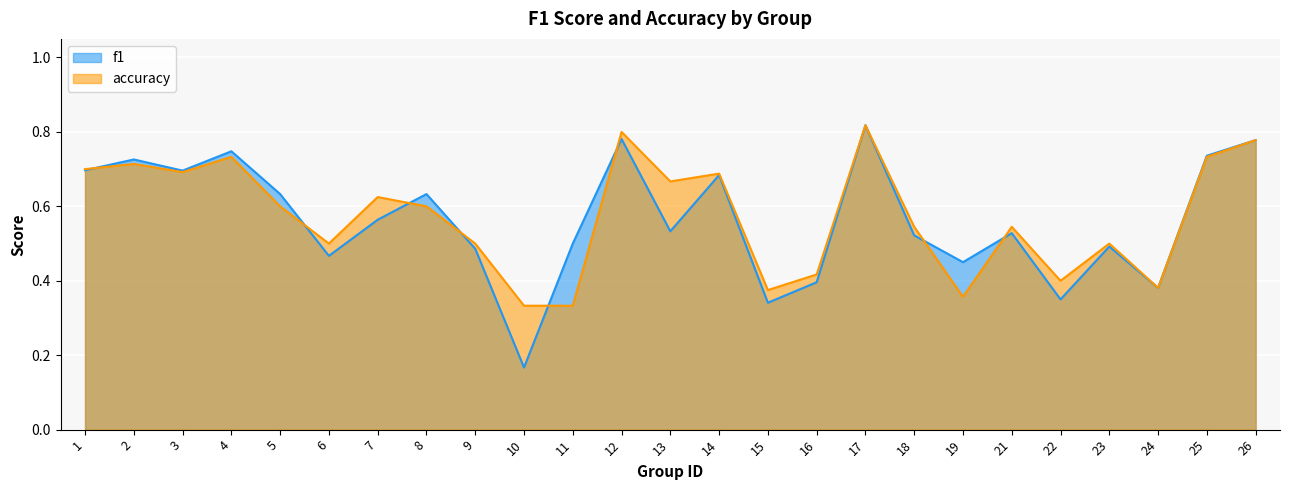

At how many categories does at least one series exceed 0?

25